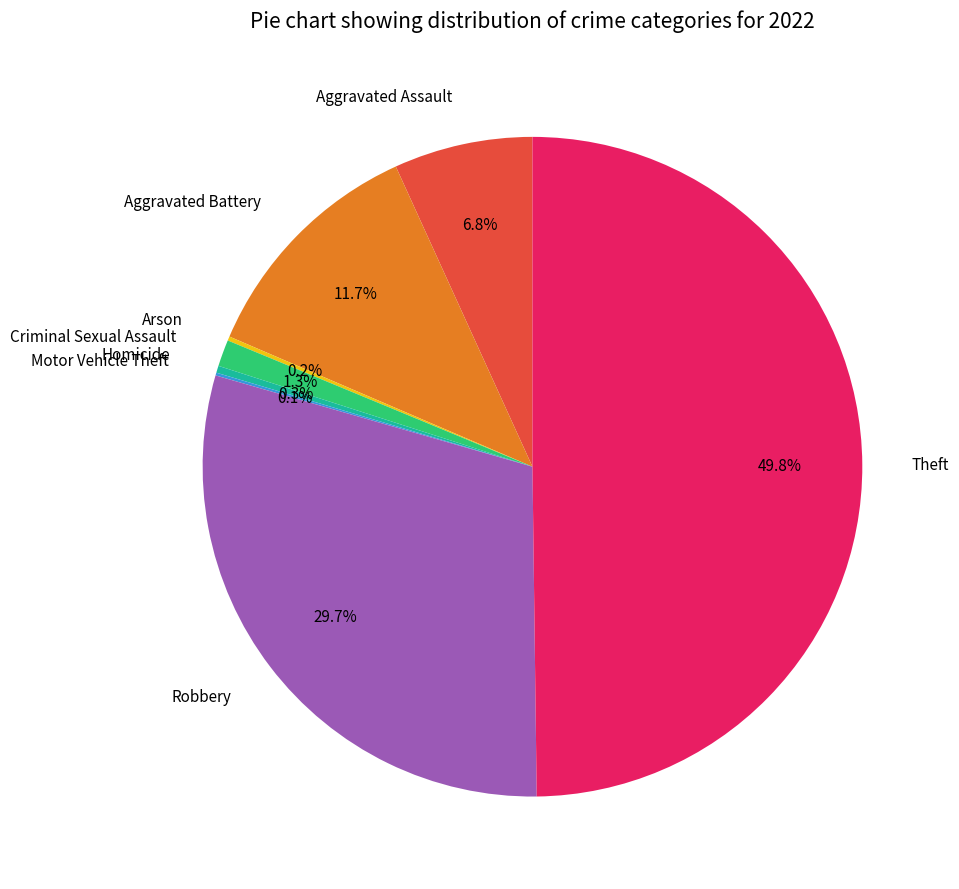

Does Aggravated Assault represent more than half of the total?

No